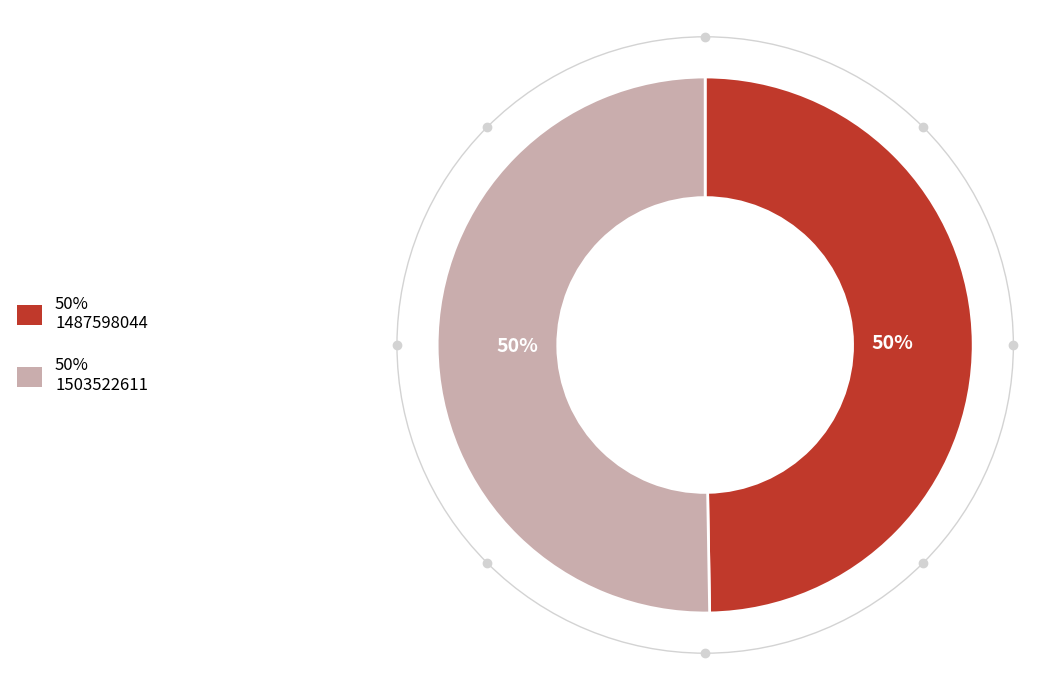

How many segments does this pie chart have?

2